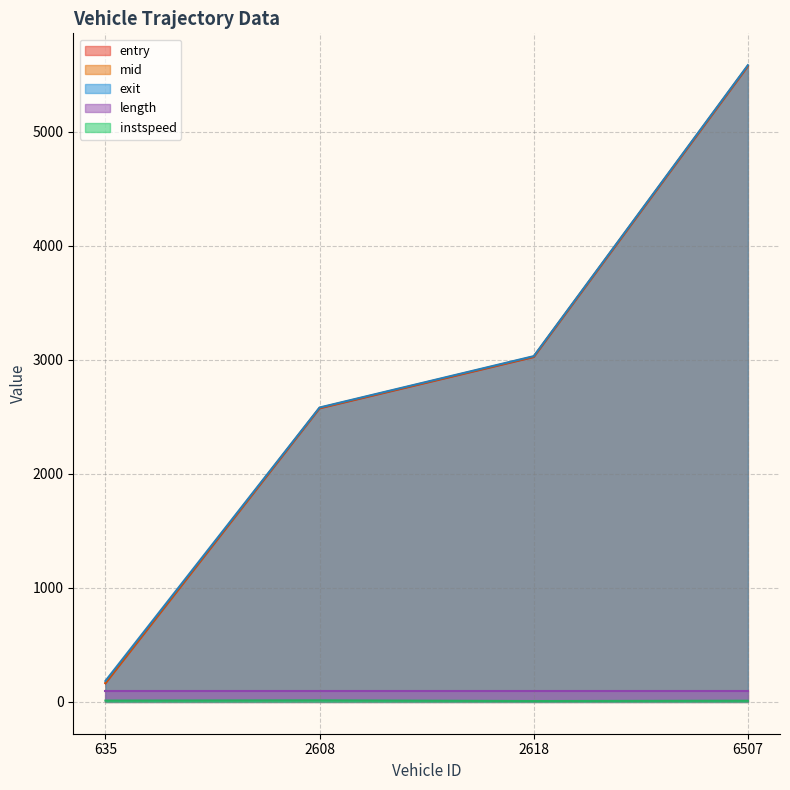

Which series has the largest range (max minus min)?

mid